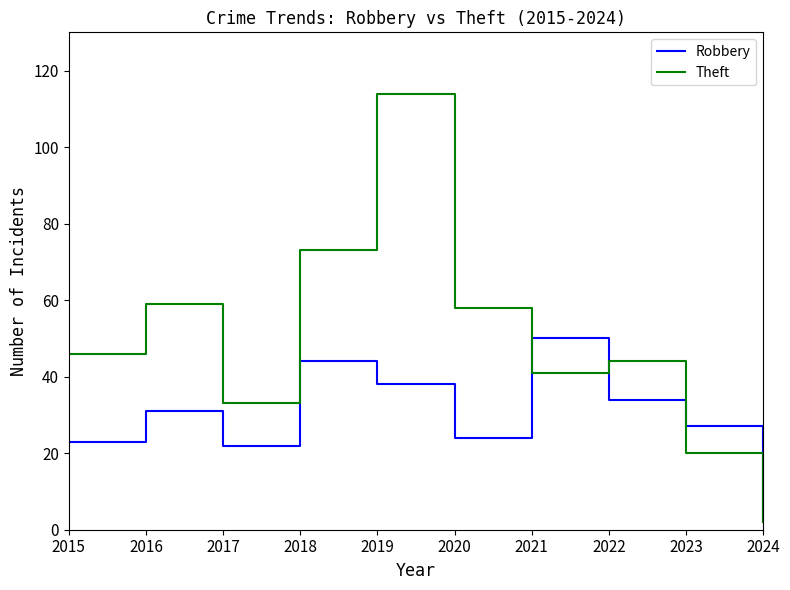

Reading left to right, what are all the values shown in this chart?

Robbery: 23	31	22	44	38	24	50	34	27	3
Theft: 46	59	33	73	114	58	41	44	20	2